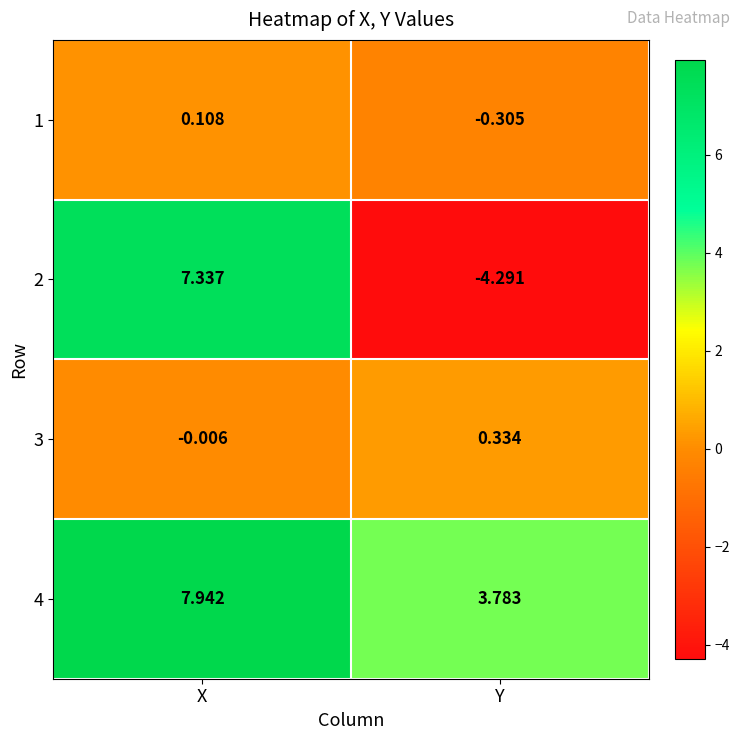

At which label does 1 first exceed 0?

X